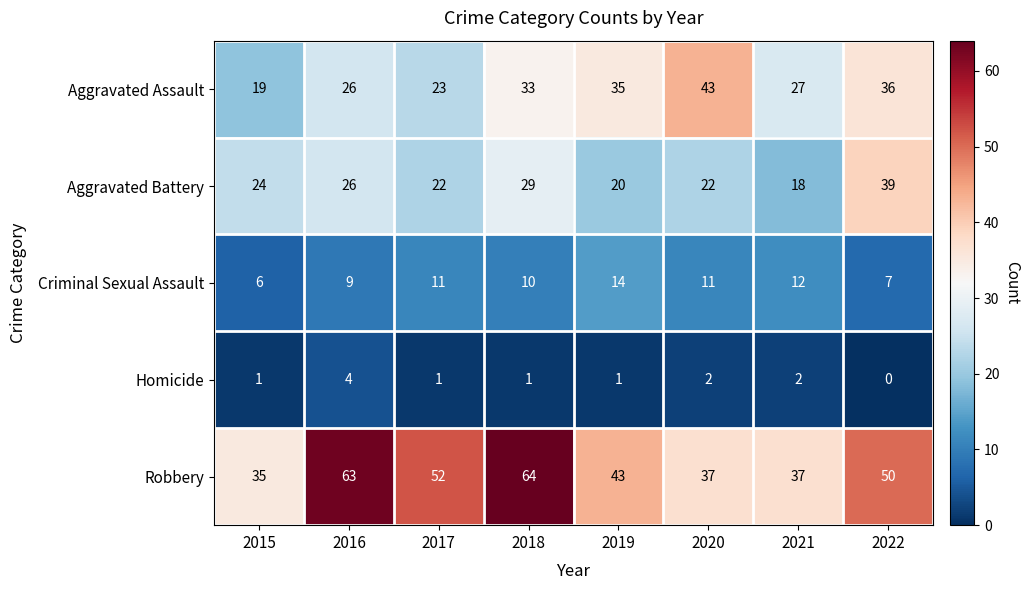

Rank the series at 2017 from highest to lowest value.

Robbery, Aggravated Assault, Aggravated Battery, Criminal Sexual Assault, Homicide